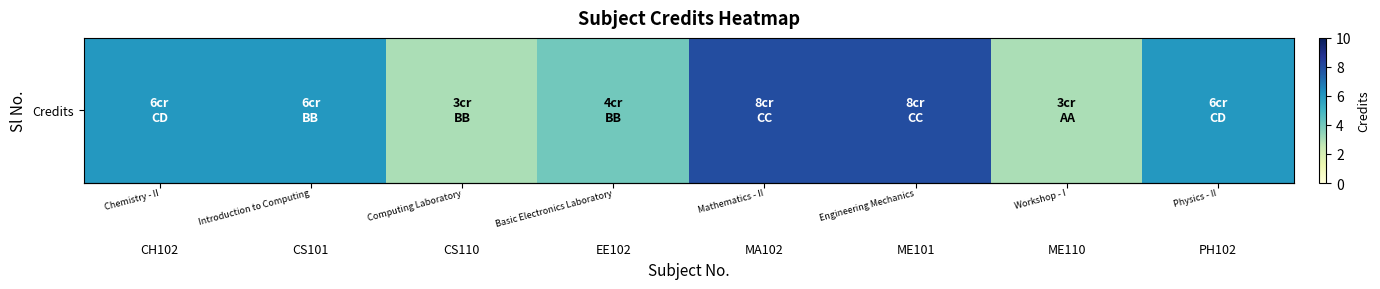

Approximately how many times larger is the value at ME101 compared to EE102?

2.0